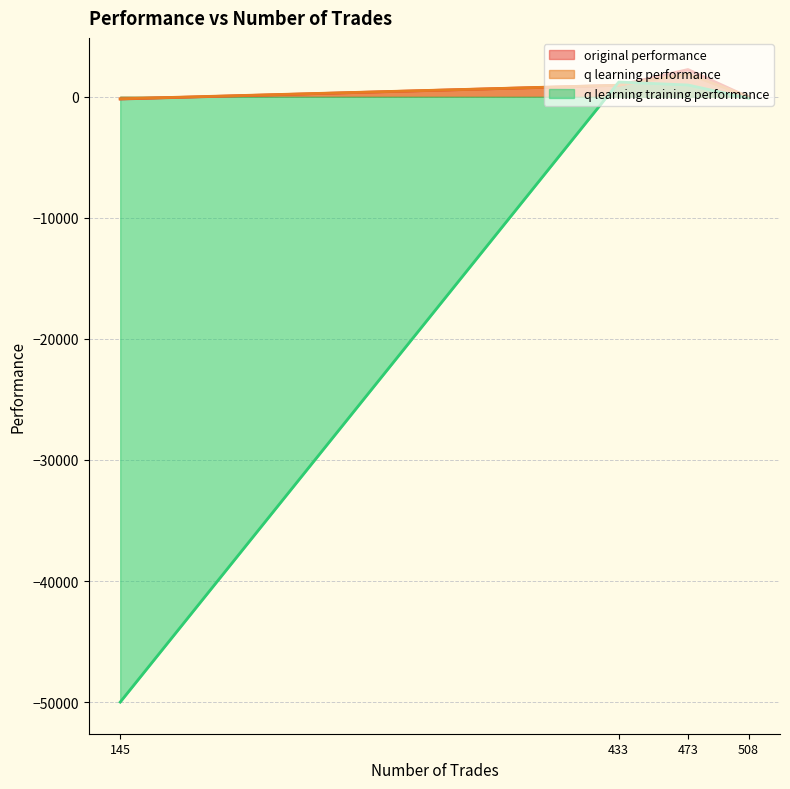

At which category is the sum across all series the highest?

473